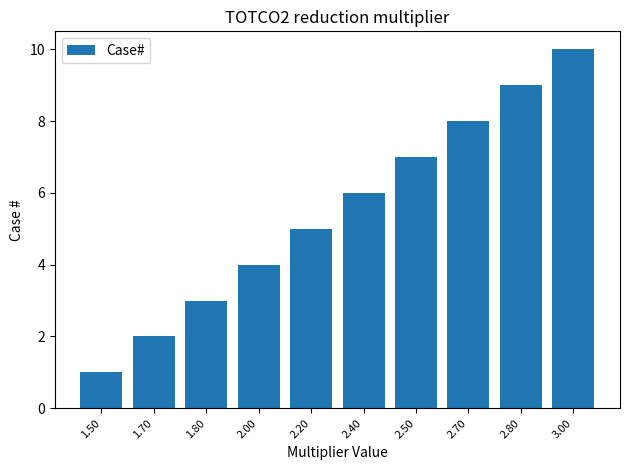

What is the approximate value at 2.40?

6